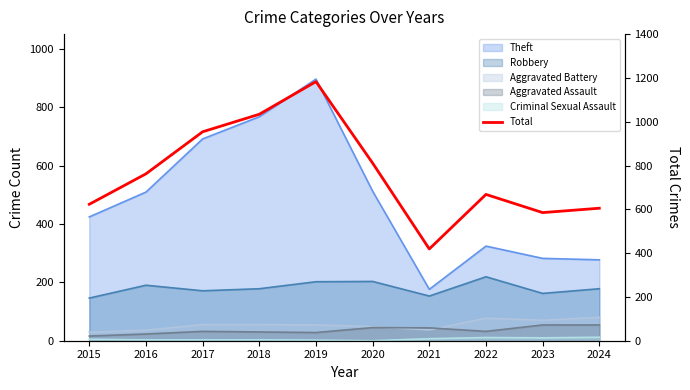

True or false: the data shows 805 at 2024.

False